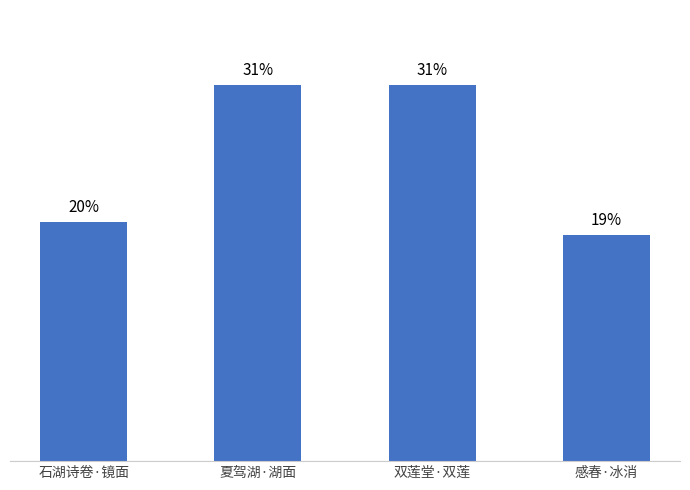

What is the label of the 1st bar from the right?

感春·冰消